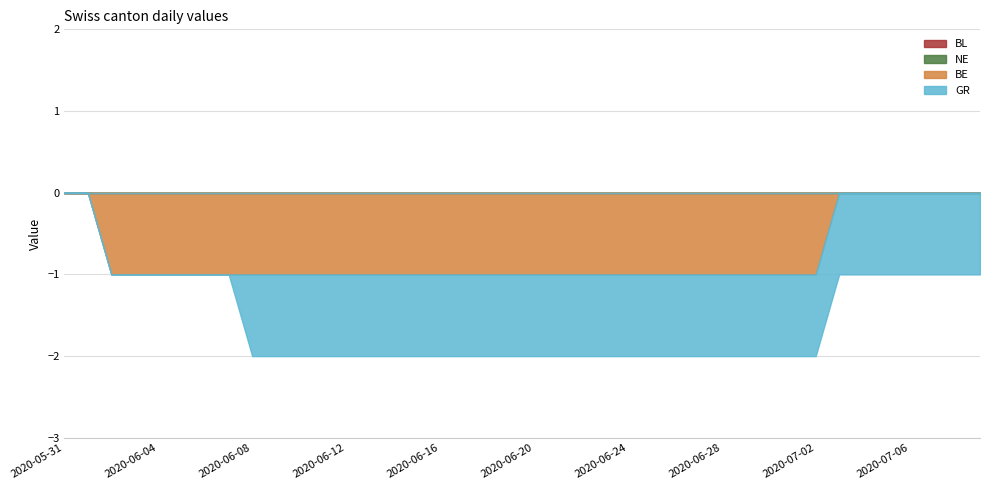

What are all the series names shown in the legend?

BL, NE, BE, GR